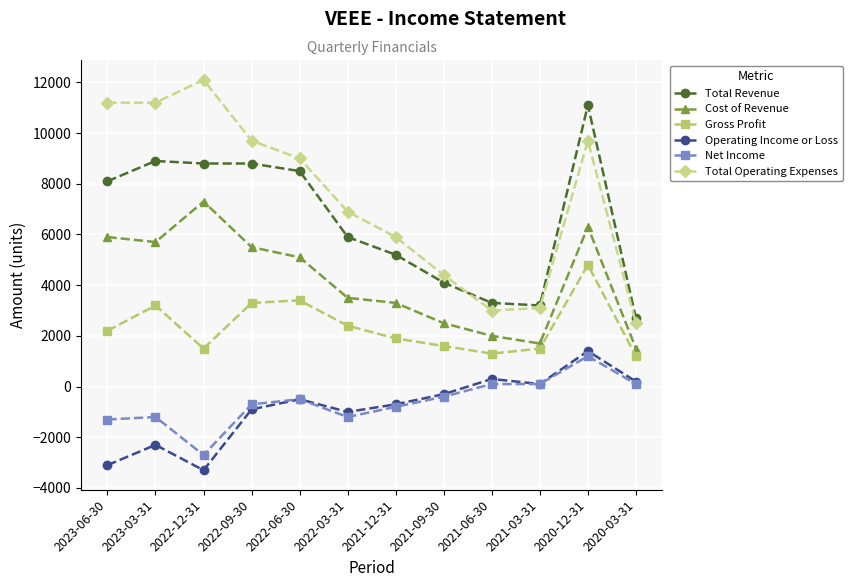

At how many categories does at least one series exceed 9381?

5